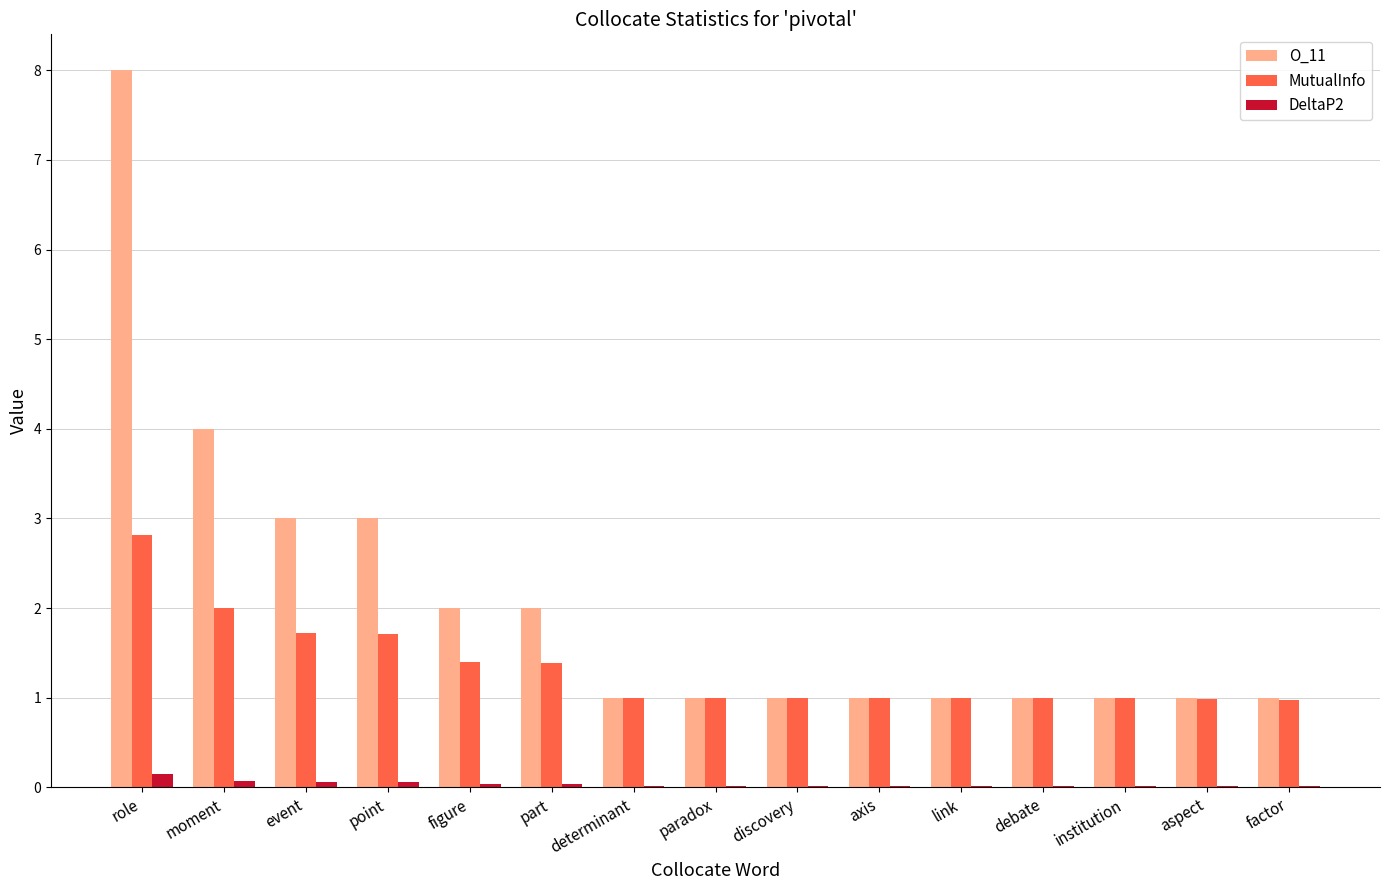

Is the value of DeltaP2 at discovery greater than the value of O_11 at factor?

No